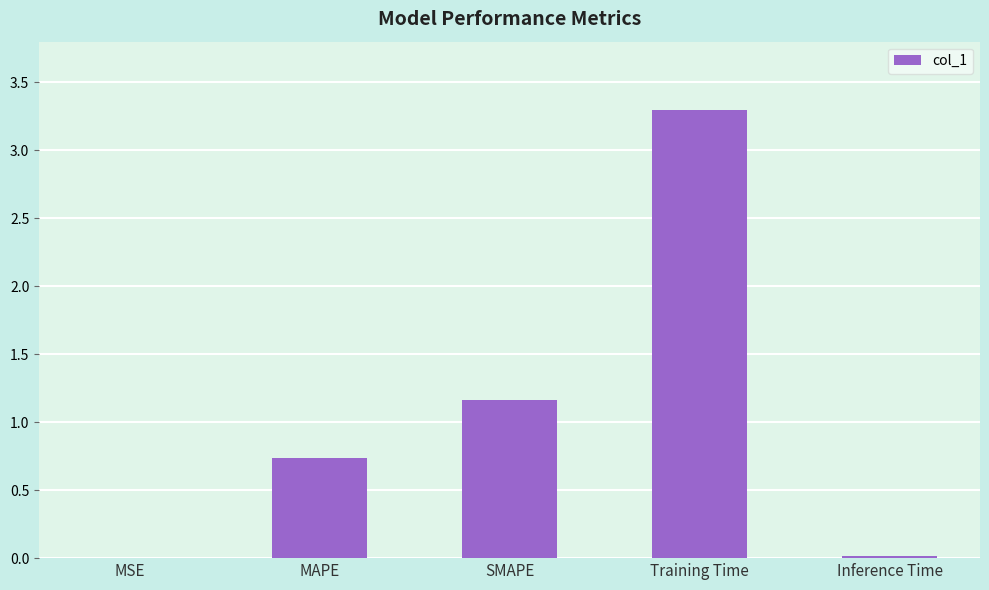

At which category does the chart reach its peak across all series?

Training Time